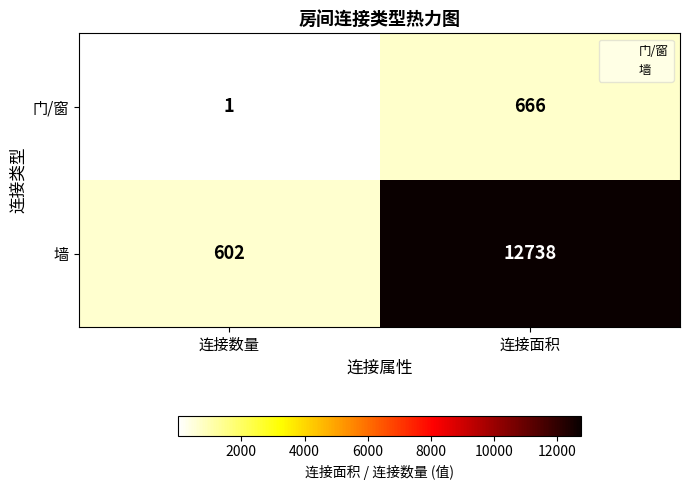

Which series changed the most between 连接数量 and 连接面积?

墙